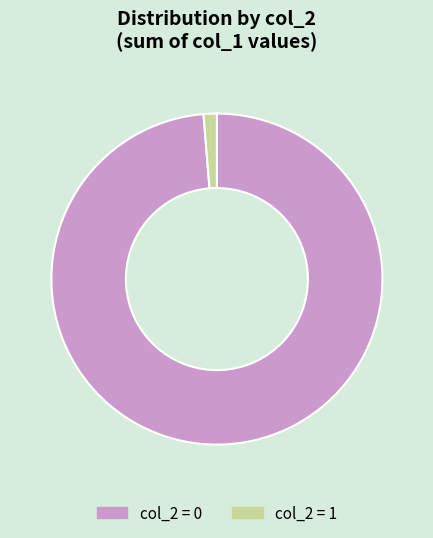

Which category accounts for the majority?

col_2 = 0